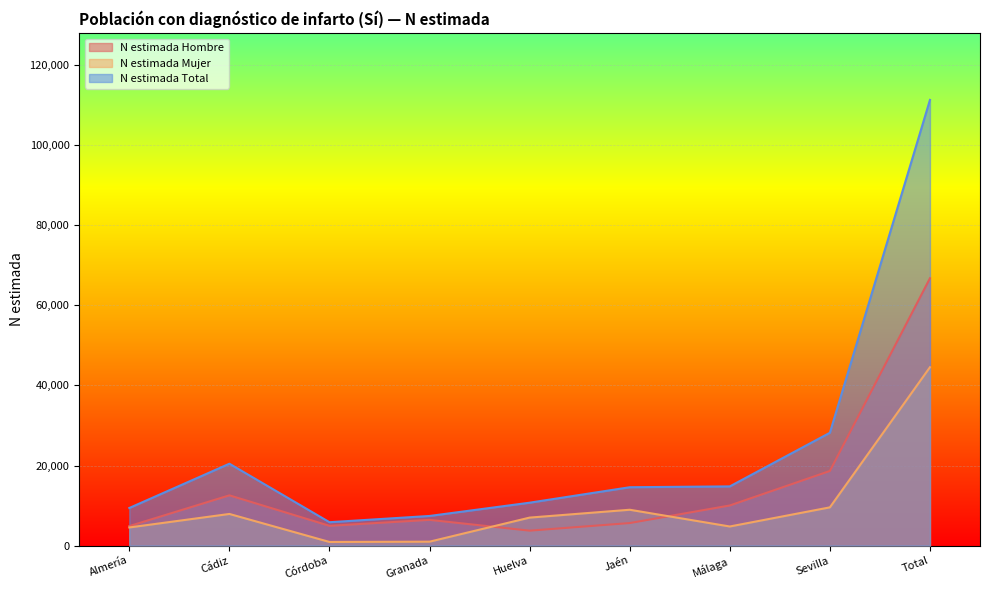

Where is the first local minimum for N estimada Mujer?

Córdoba